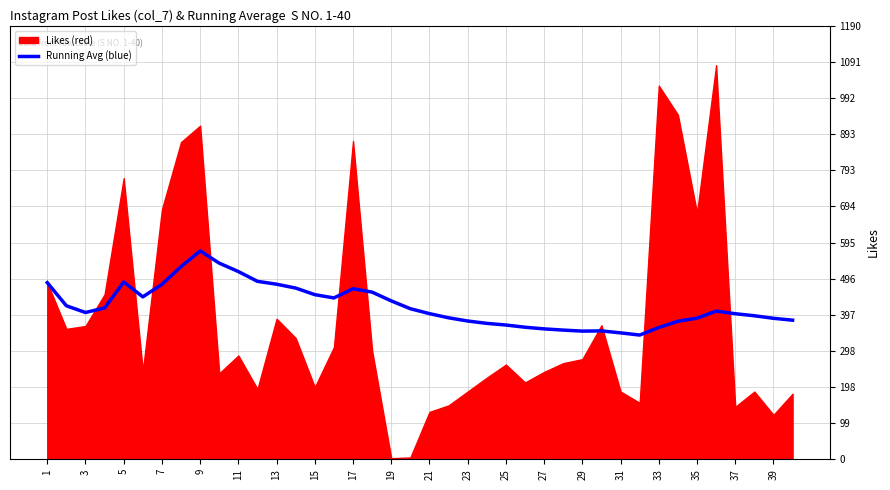

What is the sum of all values?

16878.9